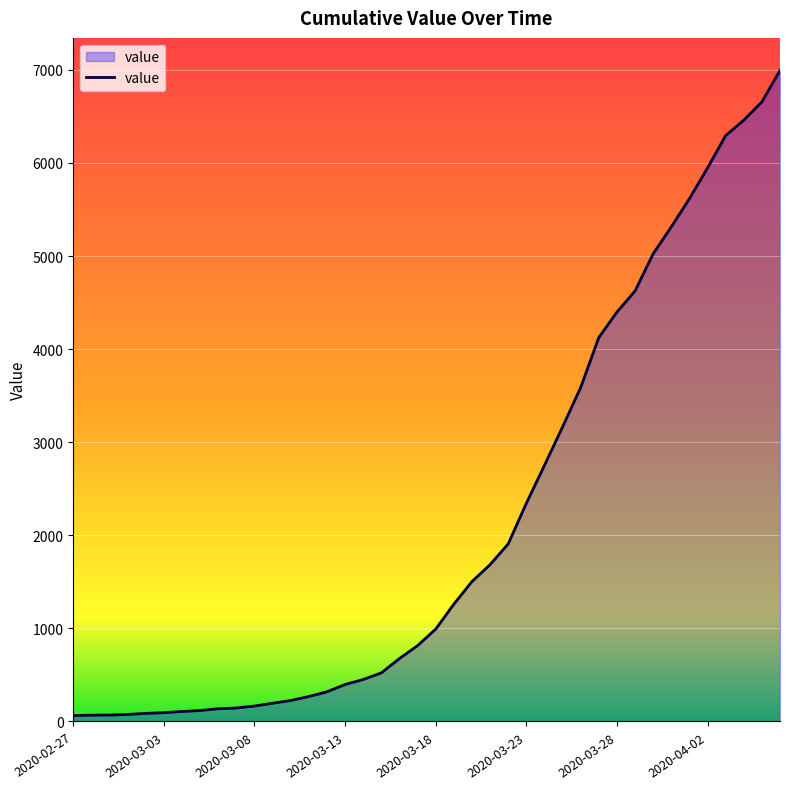

What is the difference between the maximum and minimum values?

6930